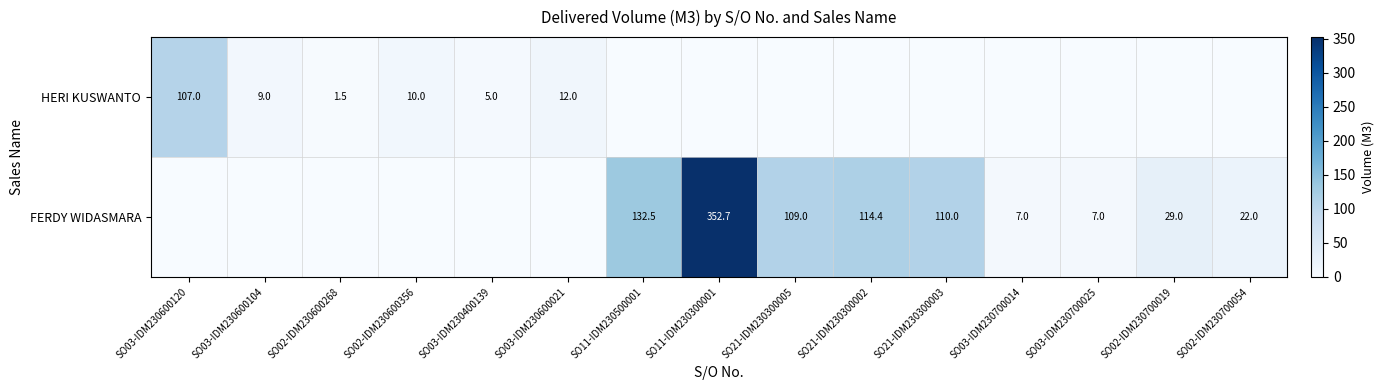

What is the difference between the highest and lowest values at SO03-IDM230600120?

107.0